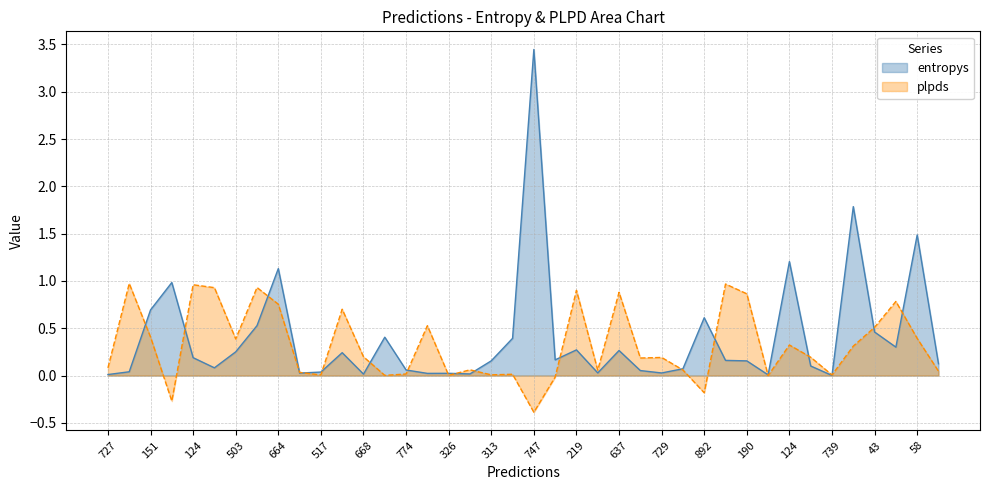

After their last crossing, which series has the higher values: entropys or plpds?

entropys